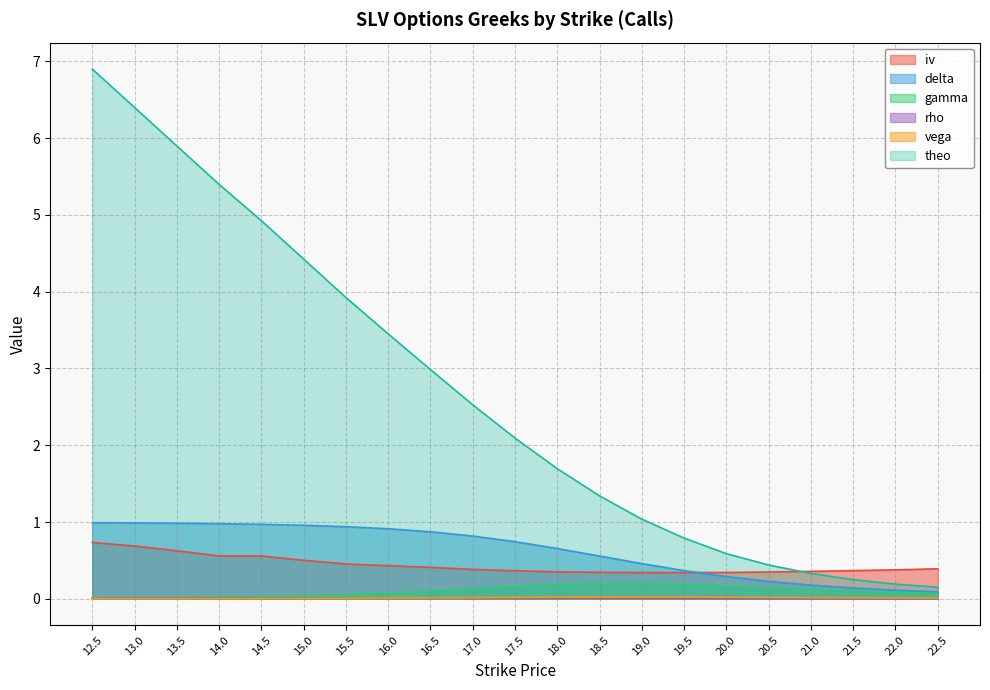

What is the difference between the second highest and minimum values in the iv series?

0.3